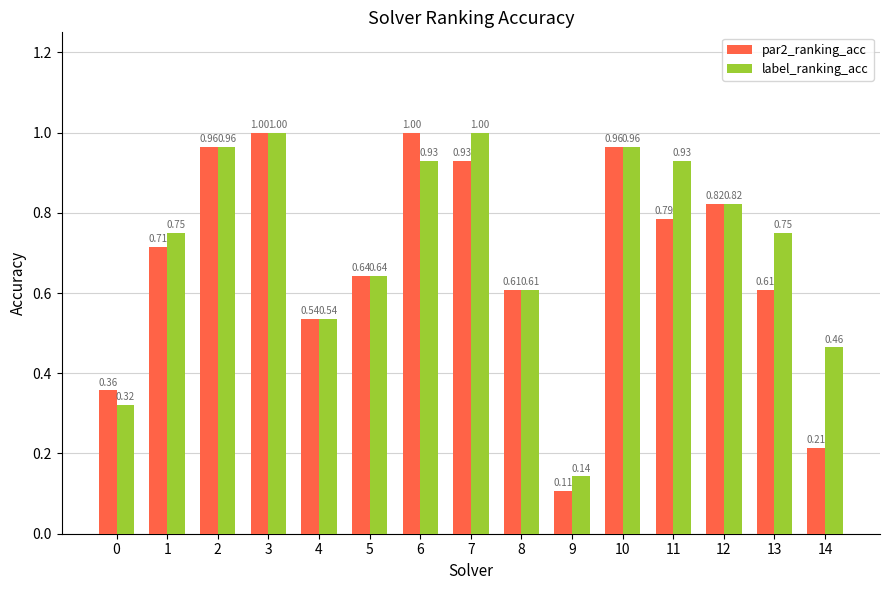

How many series are shown in this chart?

2